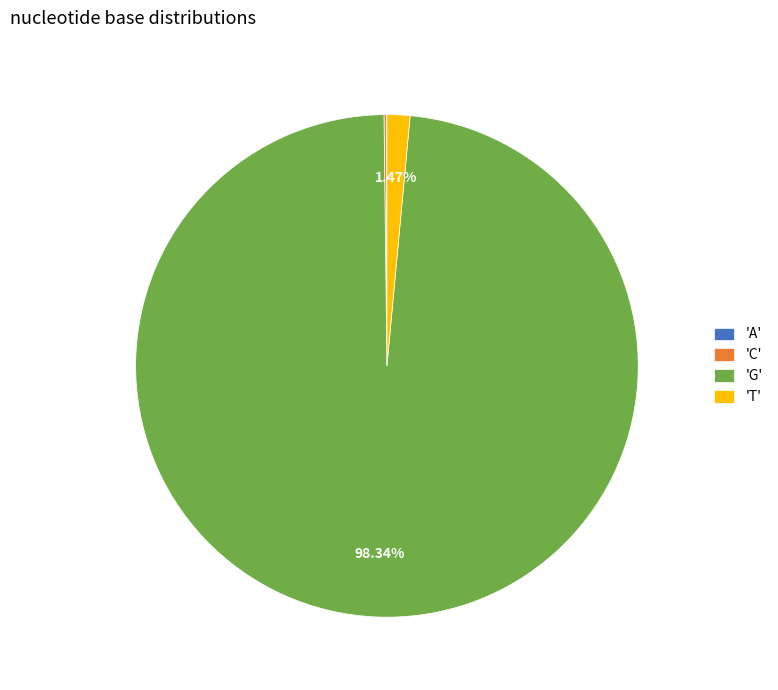

Which slice is the largest?

'G'